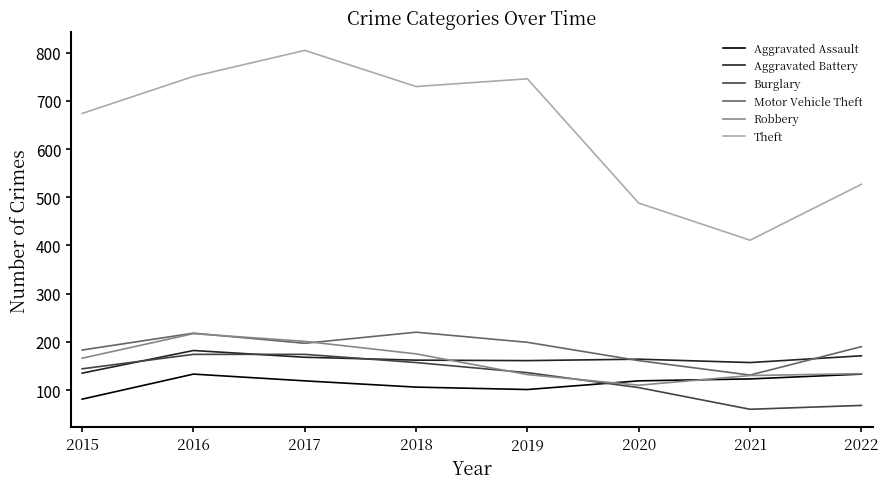

What is the sum of all Robbery values?

1265